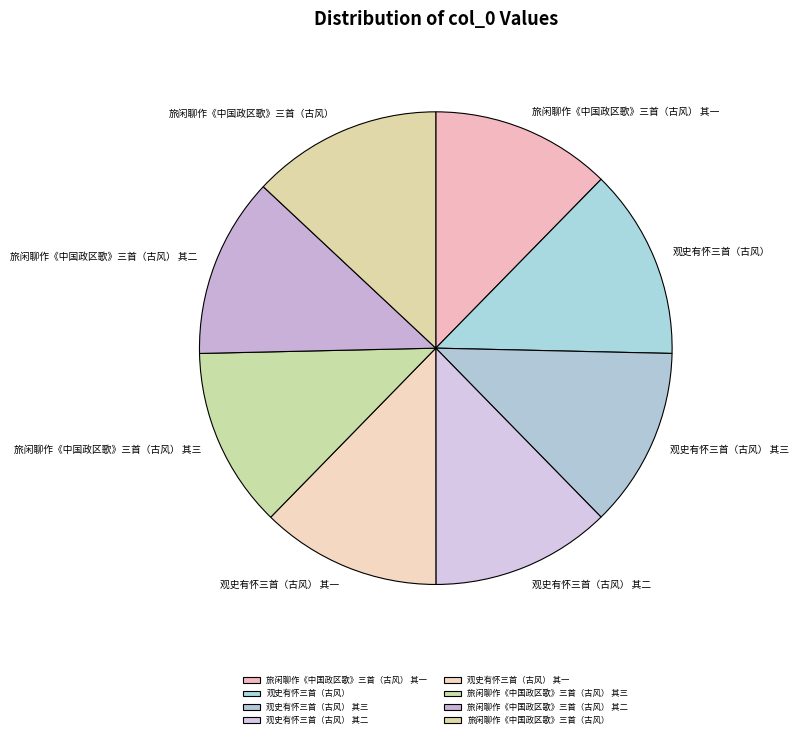

What is the ratio of the value at 观史有怀三首（古风） 其三 to the value at 观史有怀三首（古风） 其一?

1.0